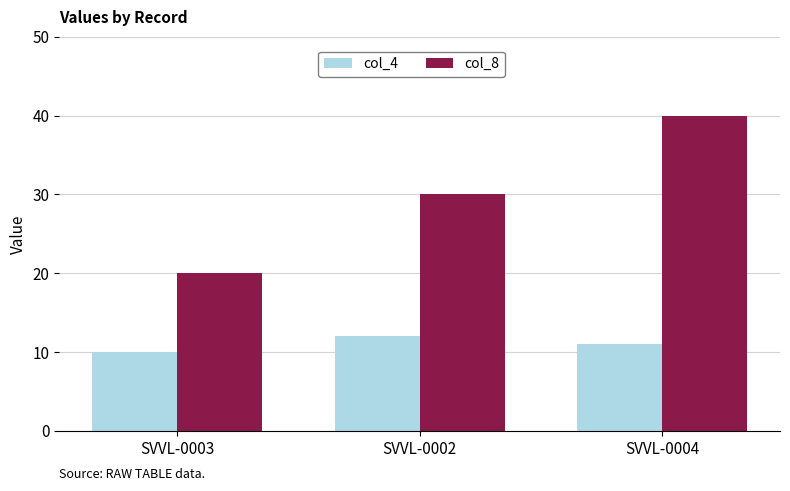

Does the chart contain any negative values?

No